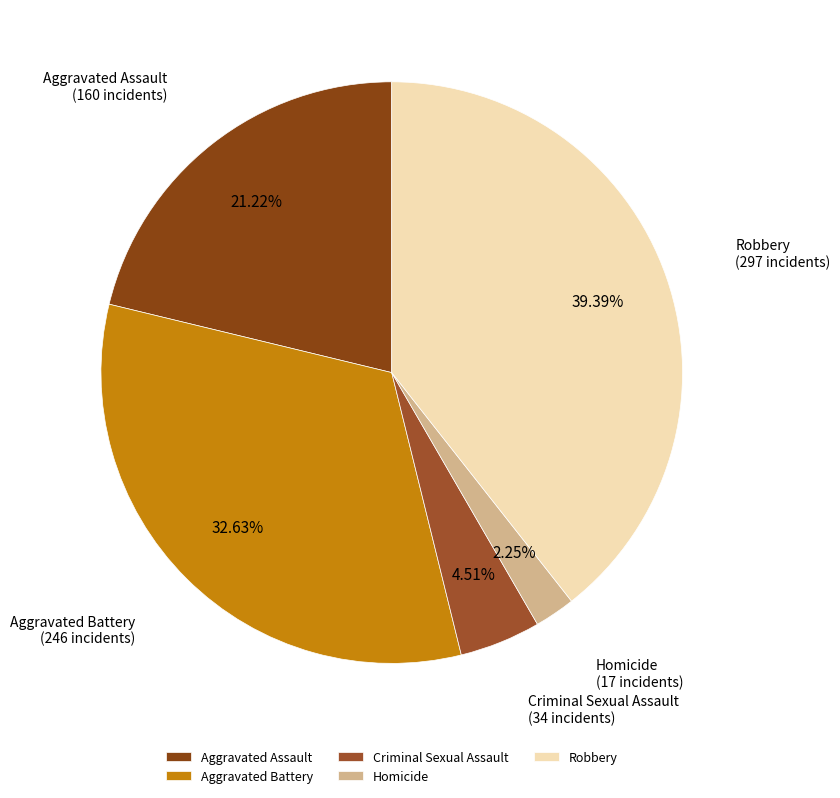

Between Aggravated Assault and Robbery, which is larger?

Robbery